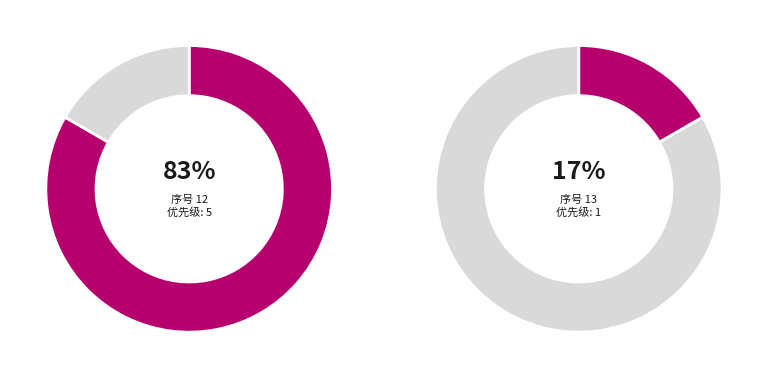

Which category has the biggest portion of the pie?

12